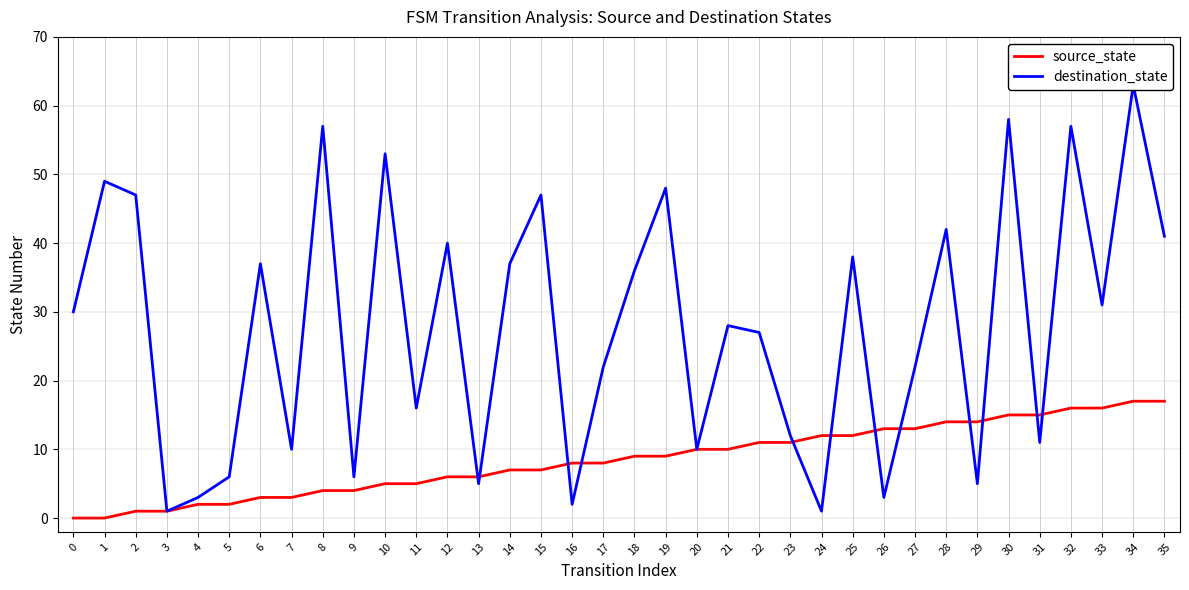

At how many categories does at least one series exceed 43?

9